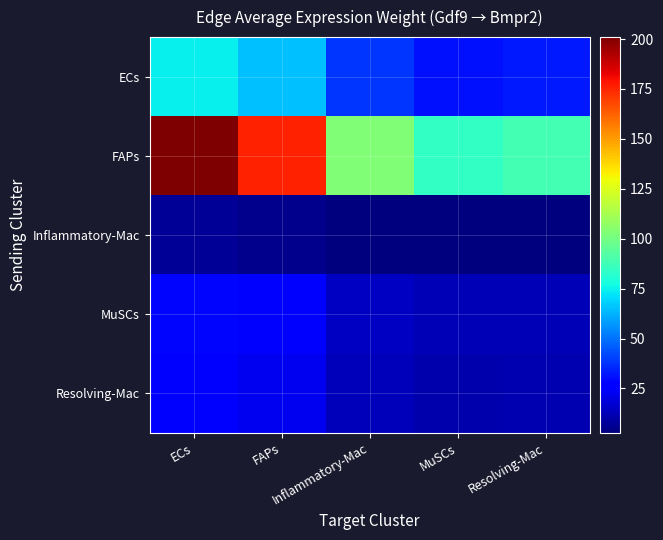

Between FAPs and Resolving-Mac, which series saw the biggest shift?

FAPs